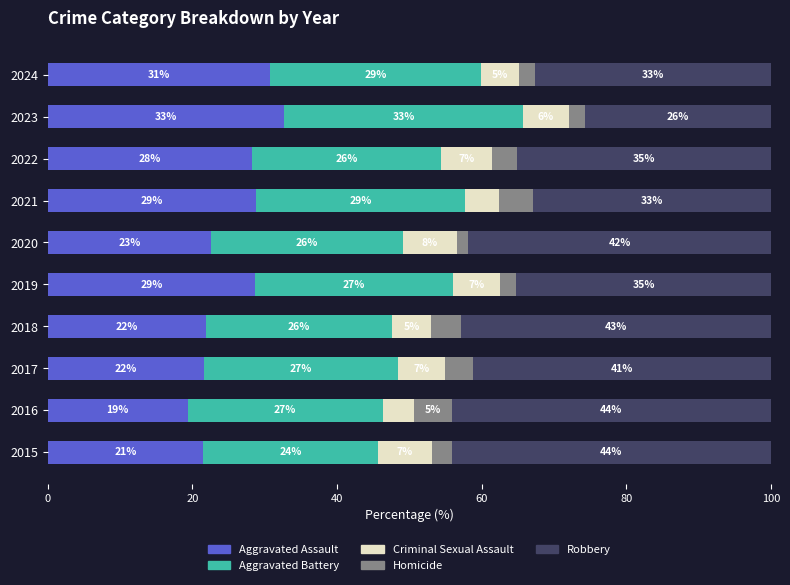

How many data points in Aggravated Assault are less than 28?

5